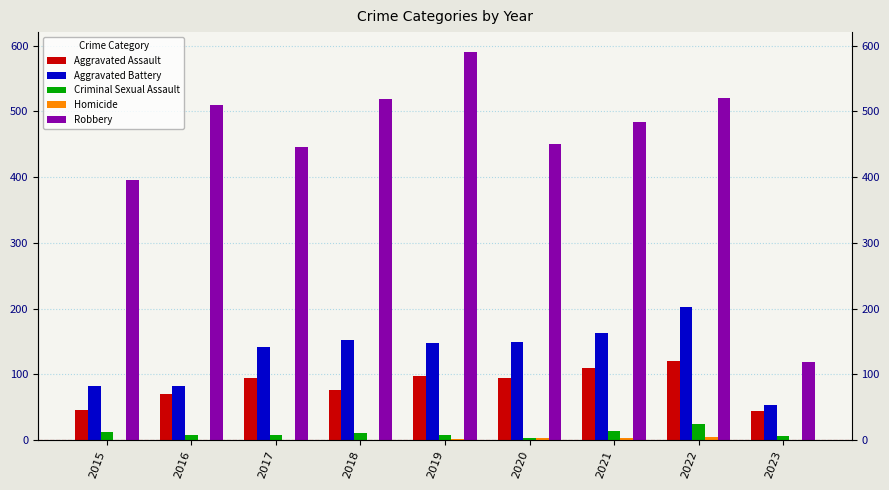

At which category is the sum across all series the highest?

2022